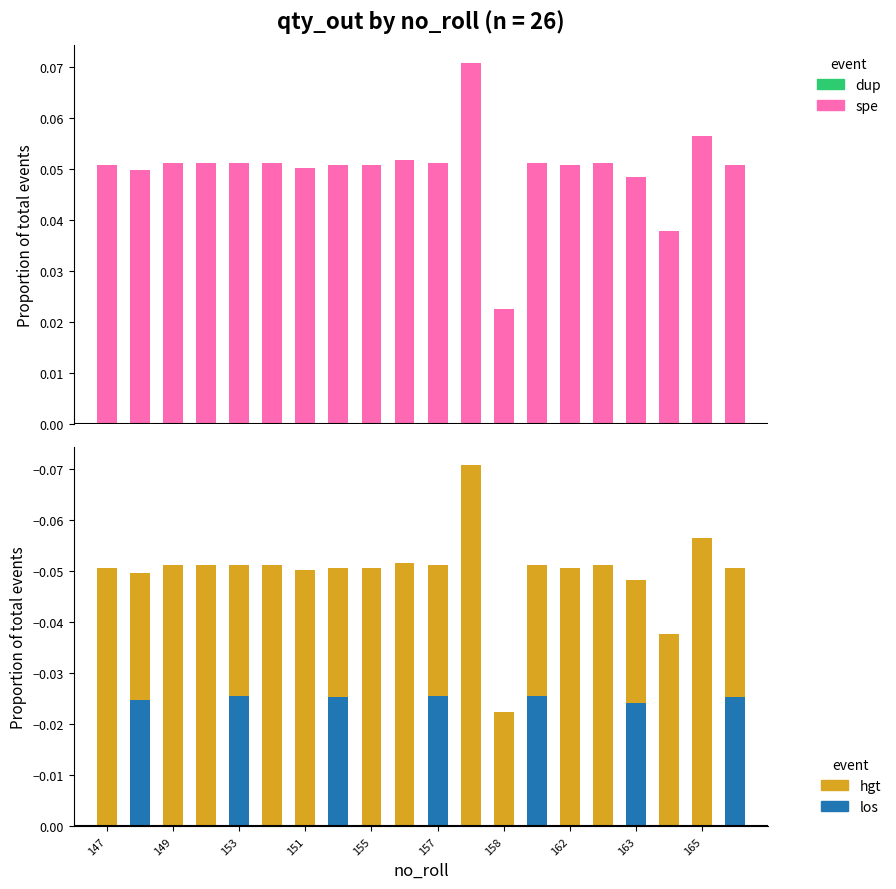

How many categories are shown in the chart?

20